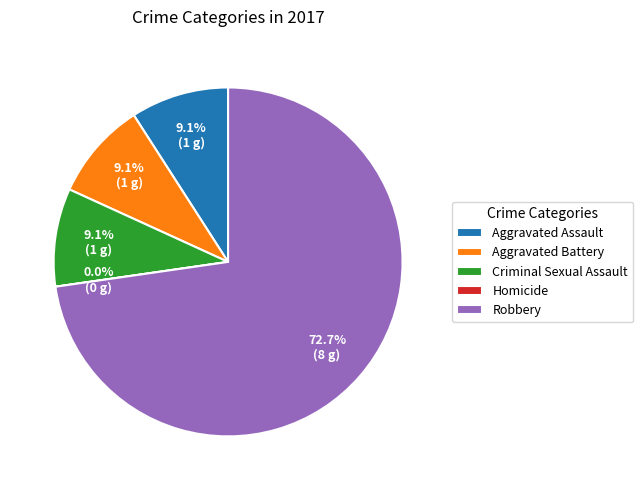

To the nearest percent, what is the difference between the largest and smallest slice percentages?

73%